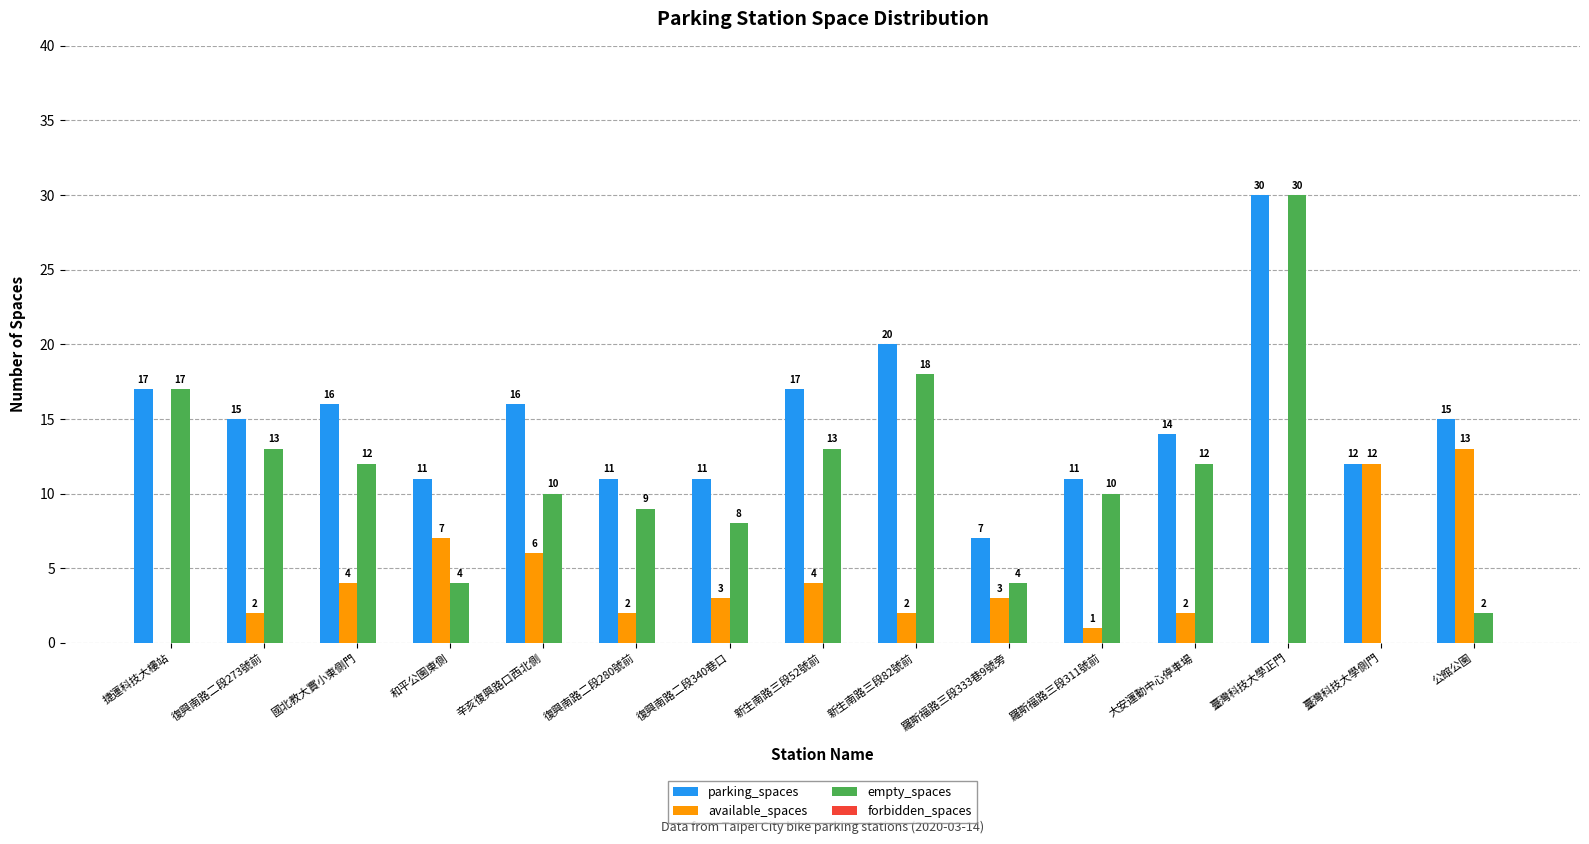

What is the greatest value displayed?

30